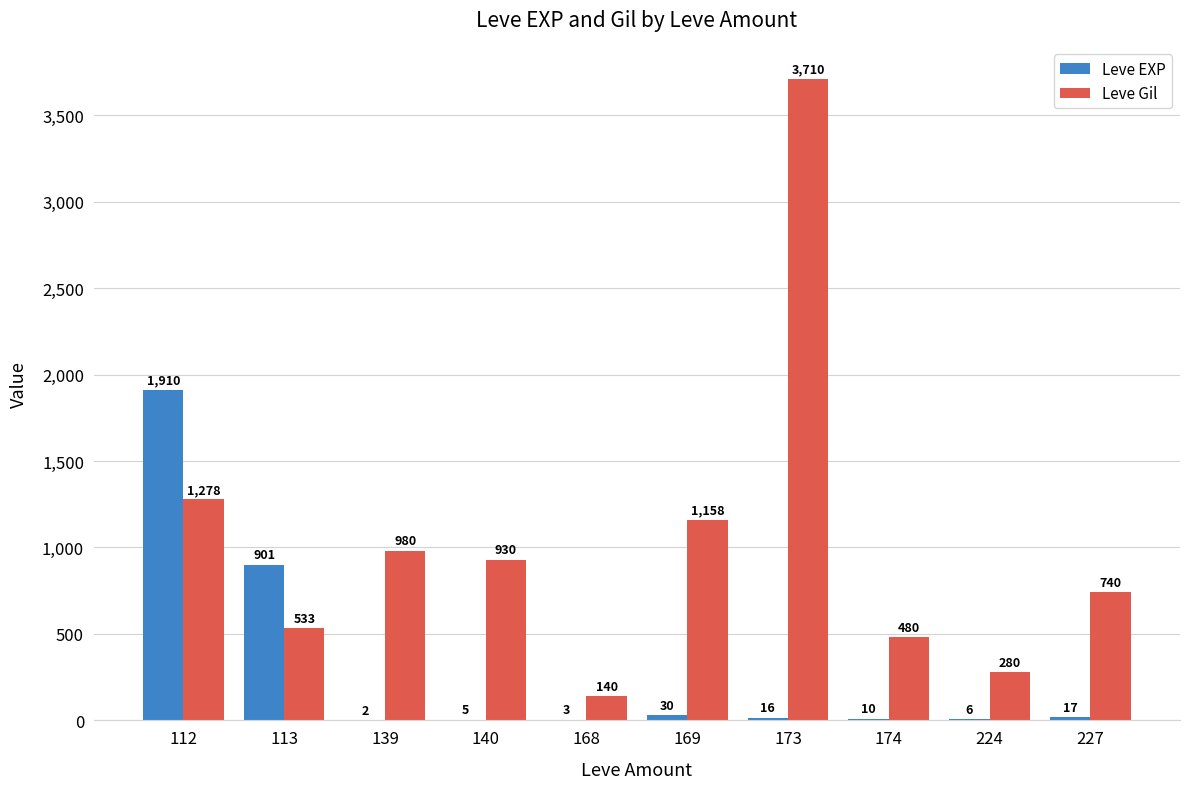

Reading right to left, list all the values displayed in this chart.

Leve EXP: 227=17	224=6	174=10	173=16	169=30	168=3	140=5	139=2	113=901	112=1910
Leve Gil: 227=740	224=280	174=480	173=3710	169=1158	168=140	140=930	139=980	113=533	112=1278